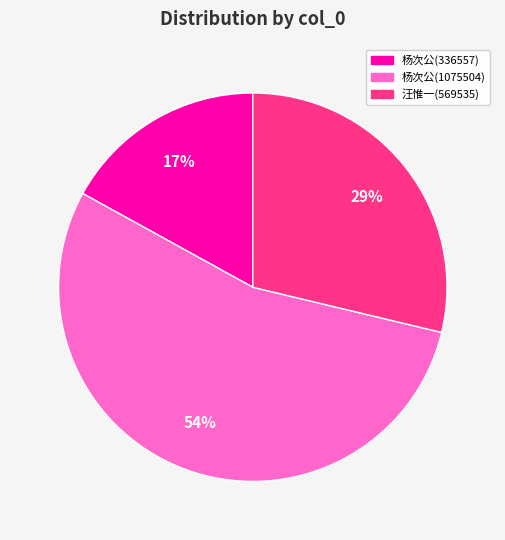

Does any single category account for the majority?

Yes